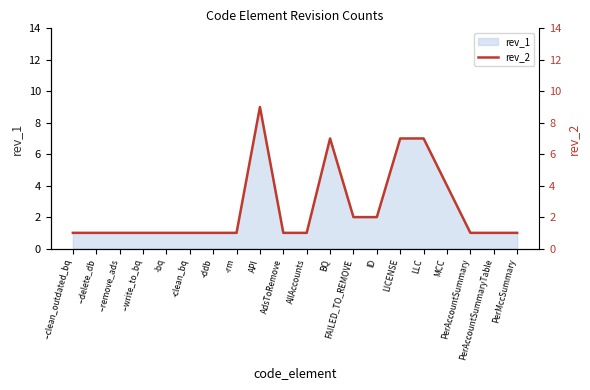

How many values exceed 1?

7